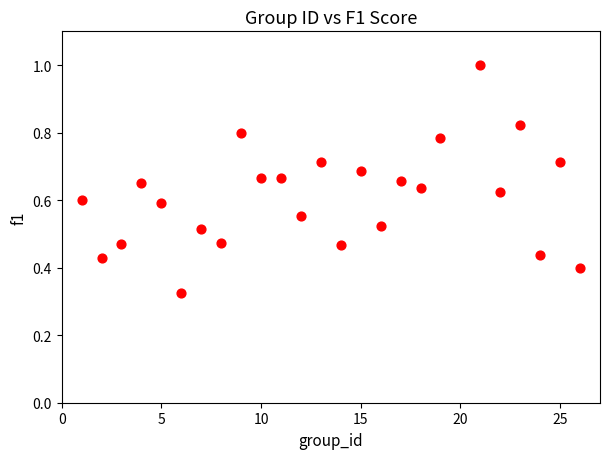

What is the range of X values (max minus min)?

25.0